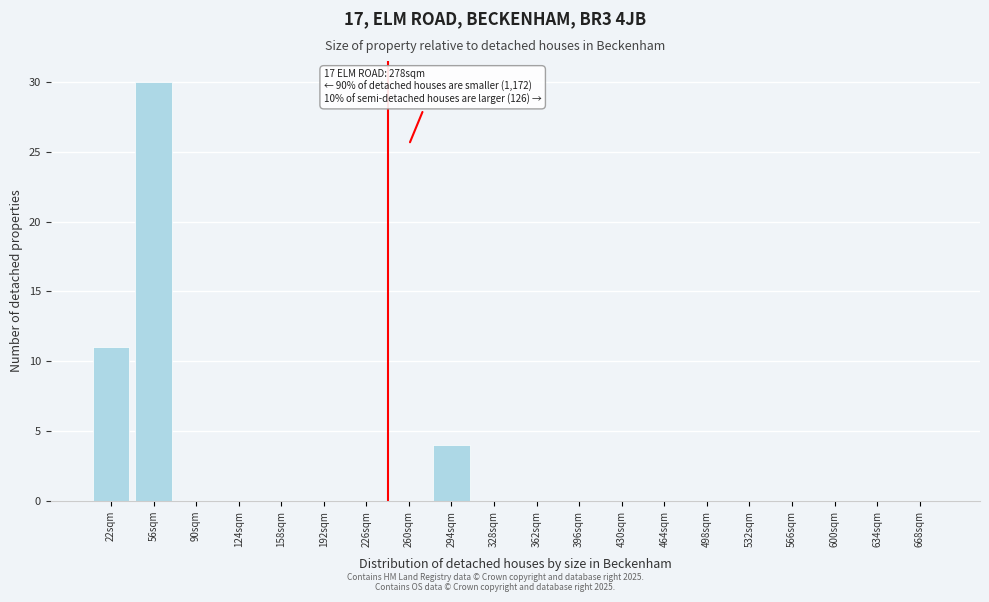

Reading right to left, extract all data points from this chart.

668sqm=0	634sqm=0	600sqm=0	566sqm=0	532sqm=0	498sqm=0	464sqm=0	430sqm=0	396sqm=0	362sqm=0	328sqm=0	294sqm=4	260sqm=0	226sqm=0	192sqm=0	158sqm=0	124sqm=0	90sqm=0	56sqm=30	22sqm=11